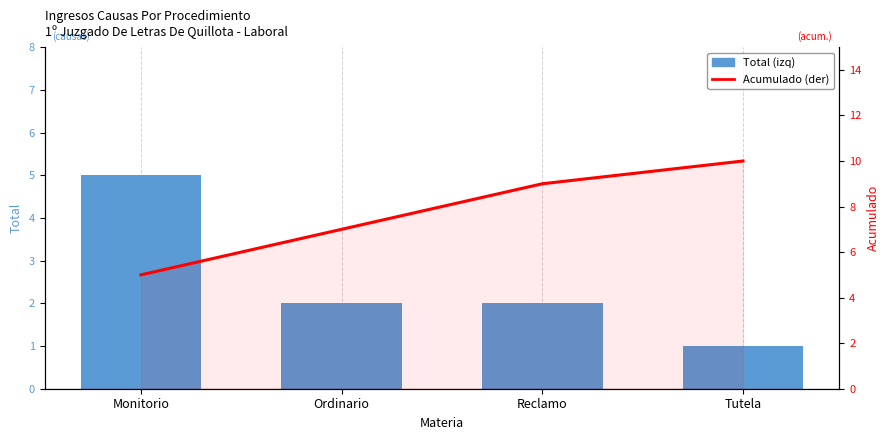

Count the number of data series in this chart.

2